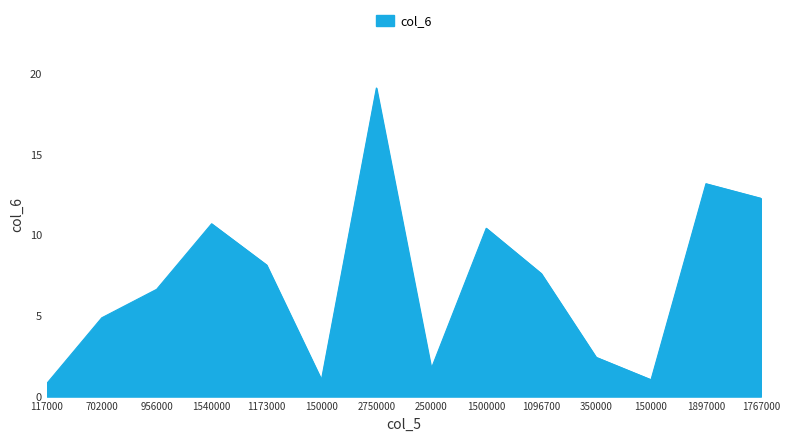

What is the approximate value at 1096700?

7.6